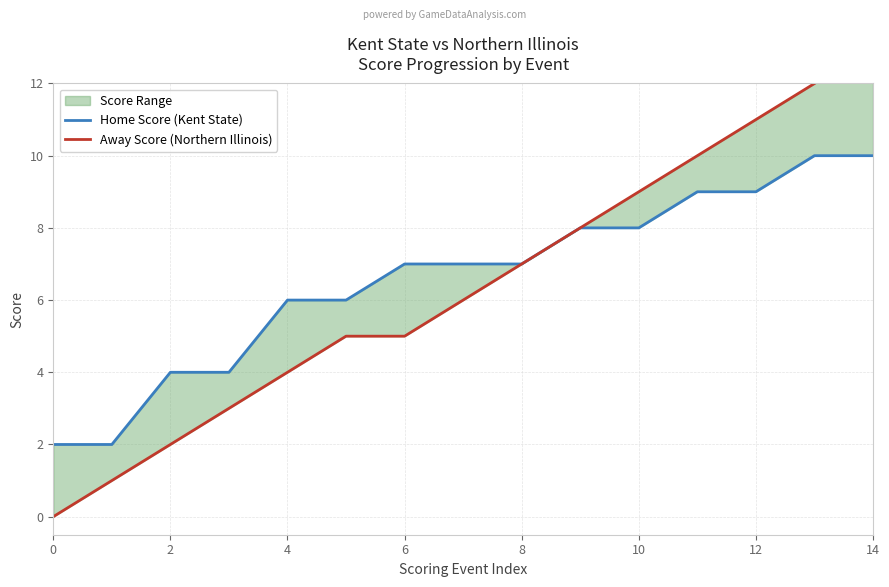

Which series has the widest spread of values?

Away Score (Northern Illinois)